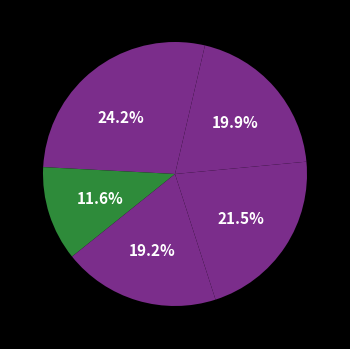

How many segments does this pie chart have?

6